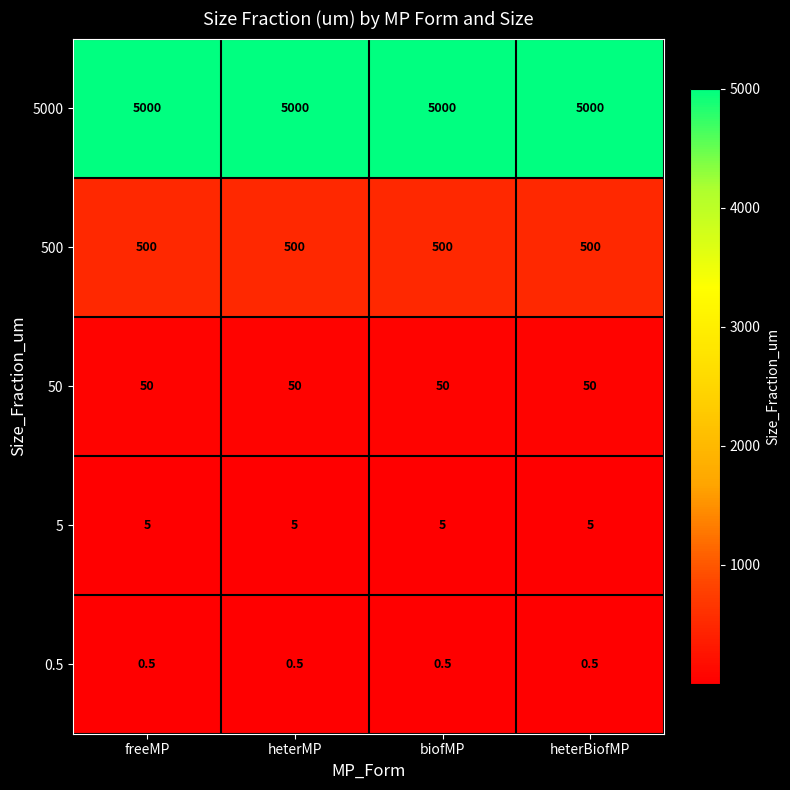

The value of 50 at freeMP is 77.5. True or false?

False